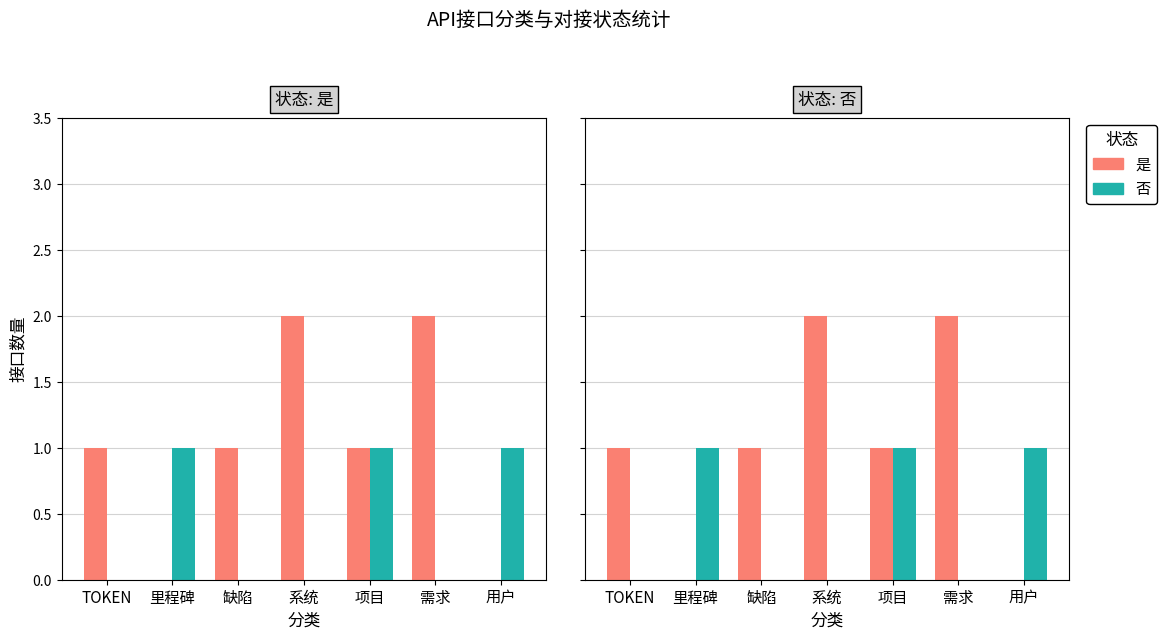

Reading left to right, extract all data points from this chart.

是: TOKEN=1	里程碑=0	缺陷=1	系统=2	项目=1	需求=2	用户=0
否: TOKEN=0	里程碑=1	缺陷=0	系统=0	项目=1	需求=0	用户=1